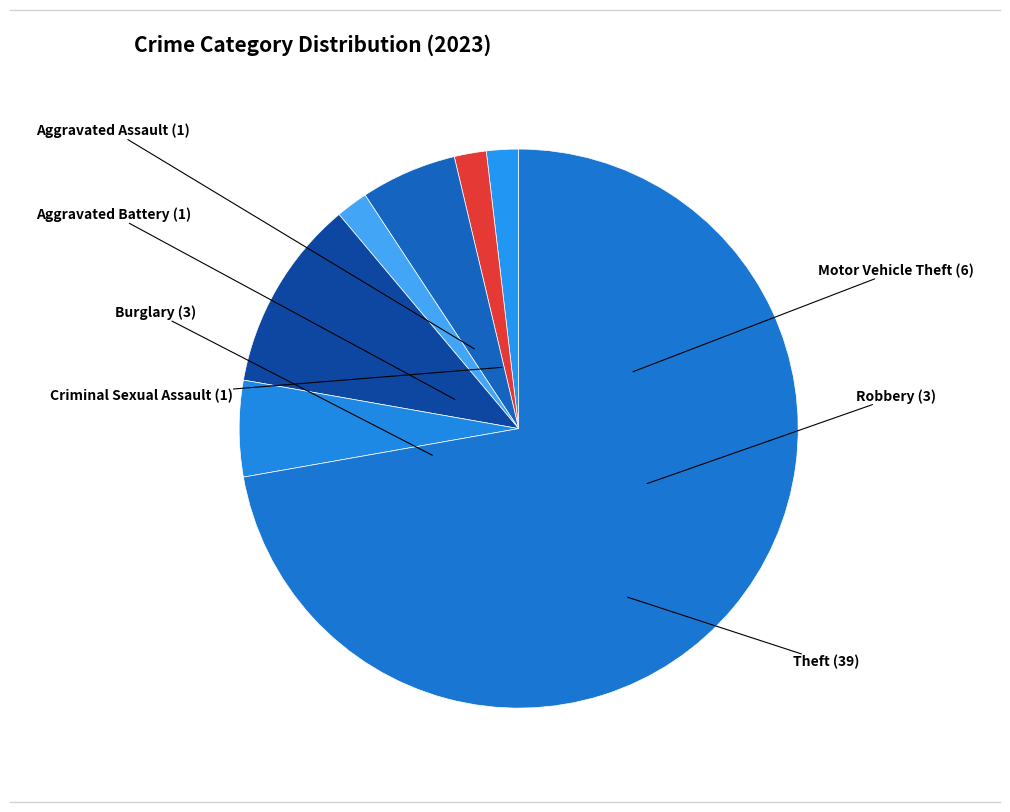

Which slice is the largest?

Theft